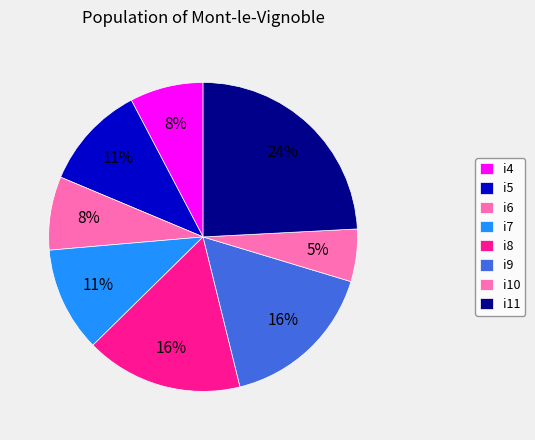

How many slices are in this pie chart?

8